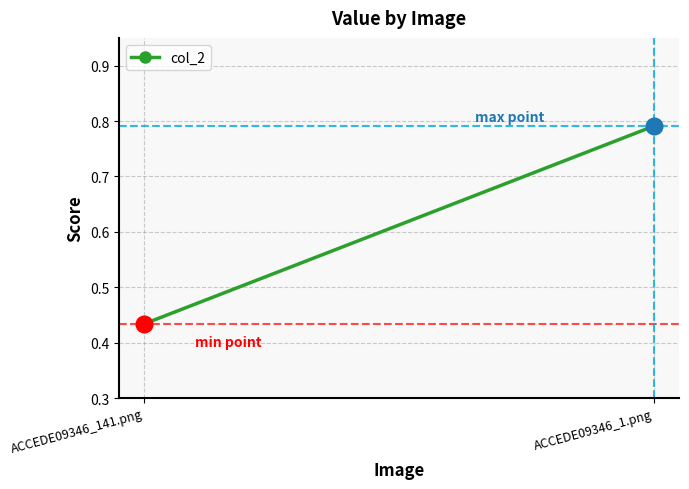

What position from the right is ACCEDE09346_141.png?

2